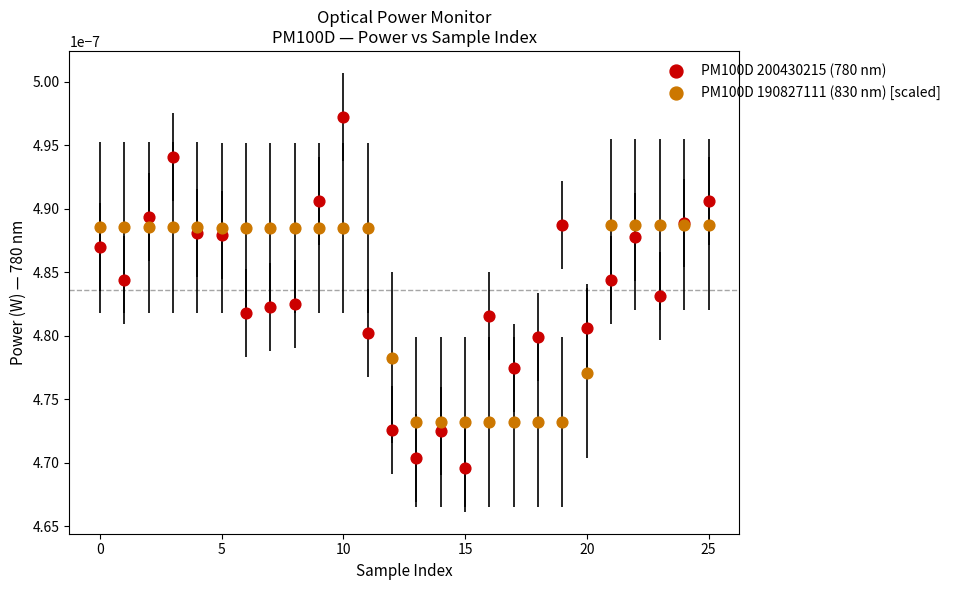

Which series contains the lowest Y value?

PM100D 200430215 (780 nm)